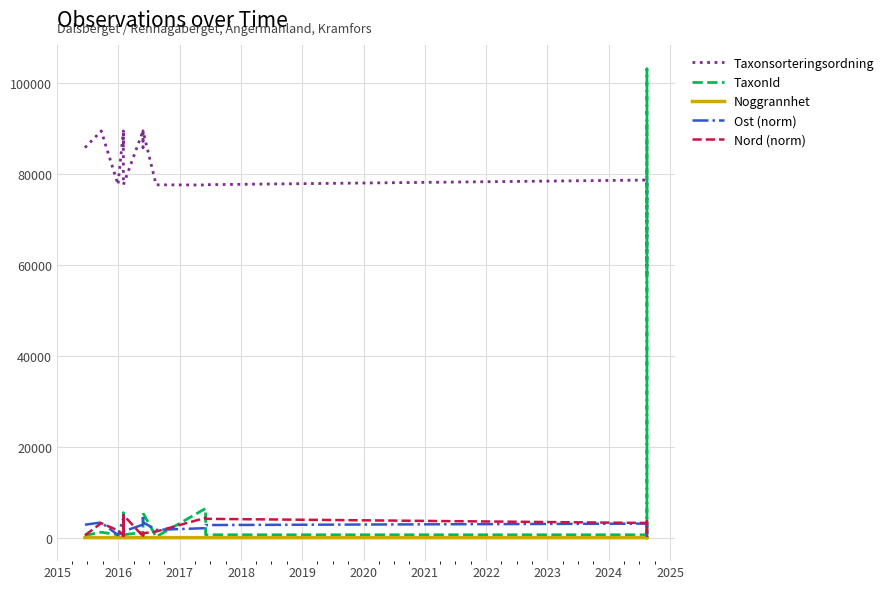

What value does the Noggrannhet series have at 2021?

10.0